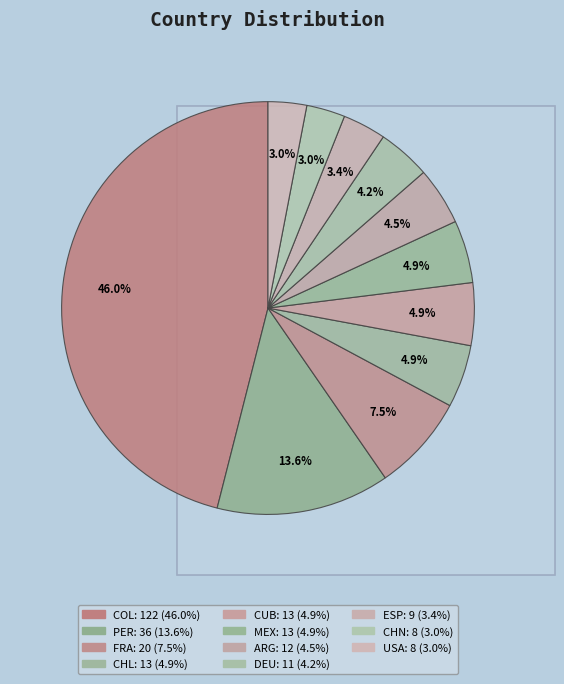

Rank the categories by value from lowest to highest.

CHN, USA, ESP, DEU, ARG, CHL, CUB, MEX, FRA, PER, COL